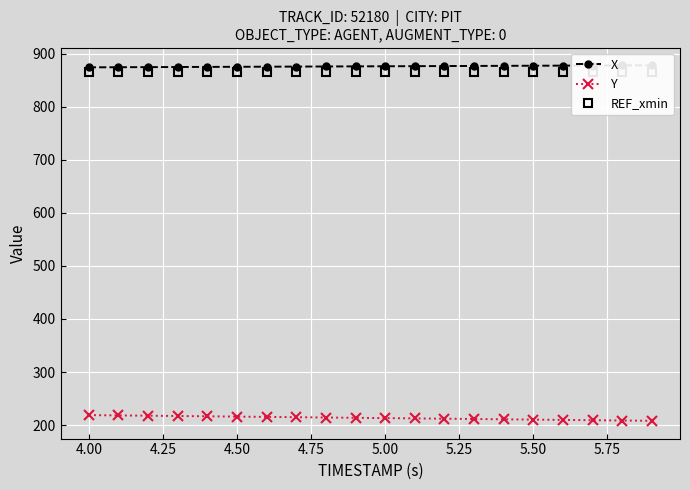

What is the lowest value of the Y series?

208.1